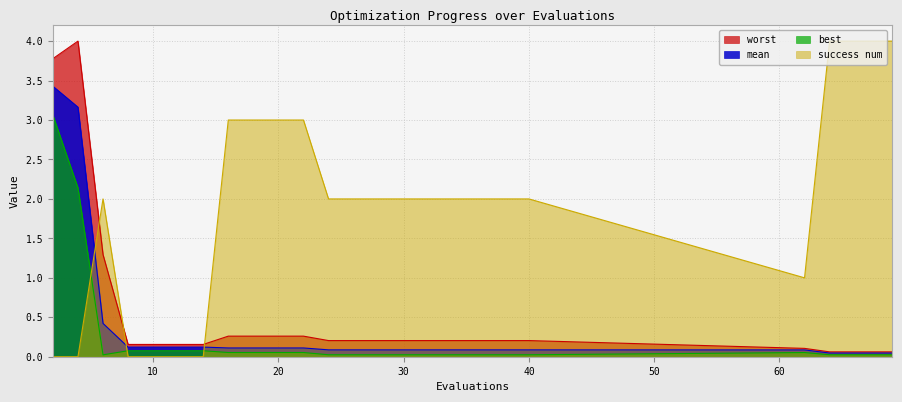

True or false: mean has more than 0 points higher than both neighbors.

False